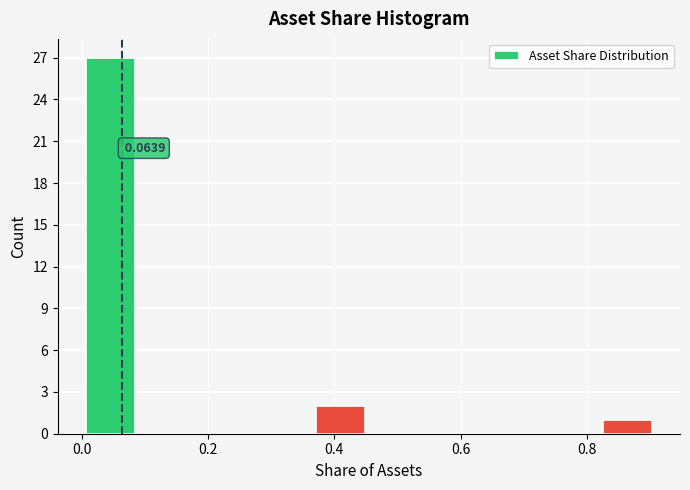

Which range on the x-axis has the tallest bar?

0.00 to 0.10